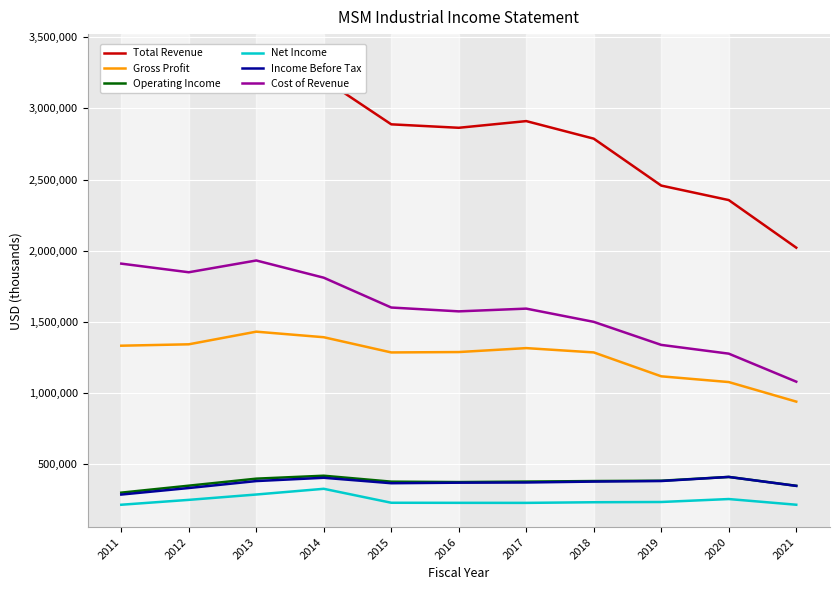

At 2015, list the series in order from largest to smallest.

Total Revenue, Cost of Revenue, Gross Profit, Operating Income, Income Before Tax, Net Income